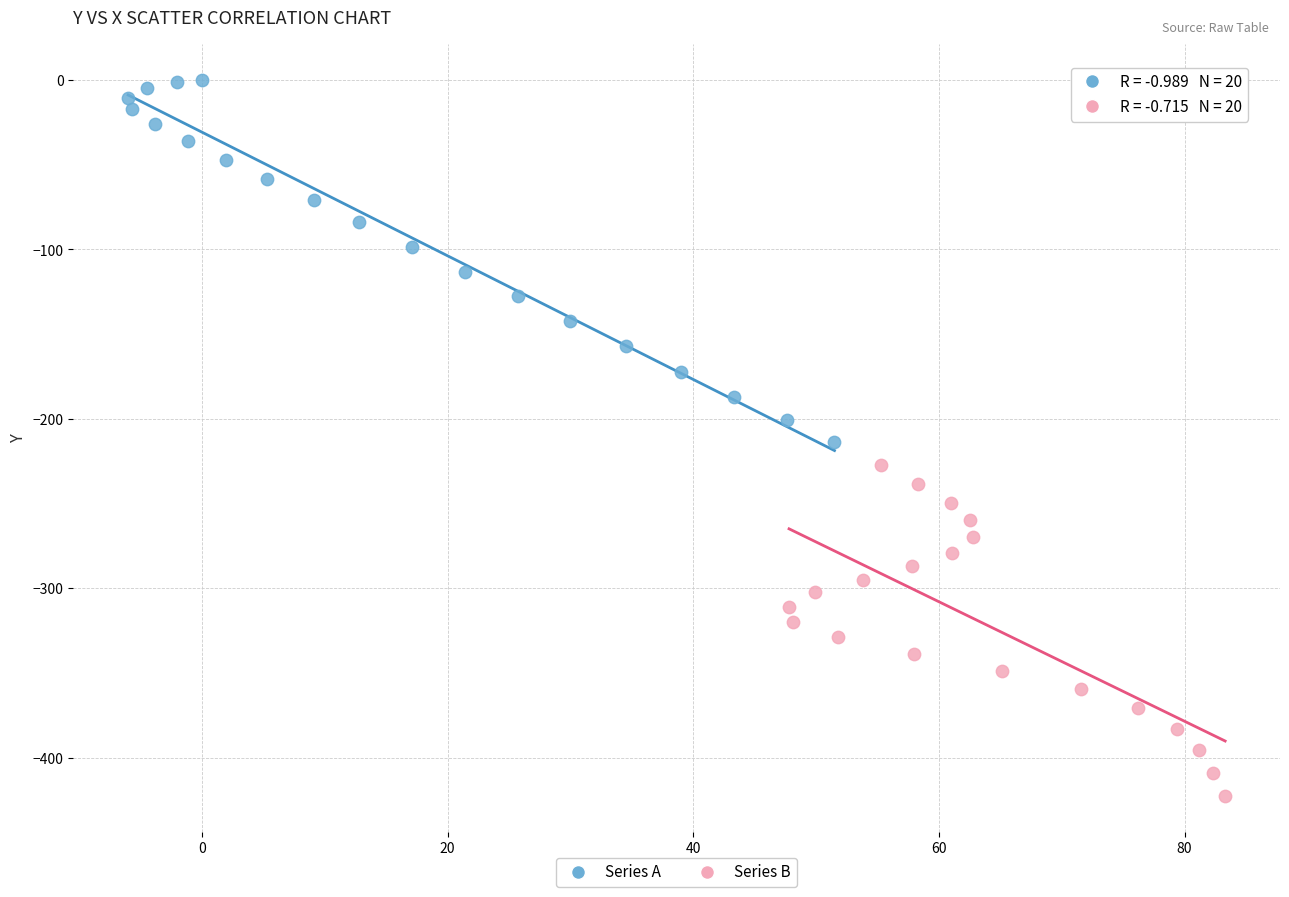

Which series reaches the minimum Y coordinate?

Series B